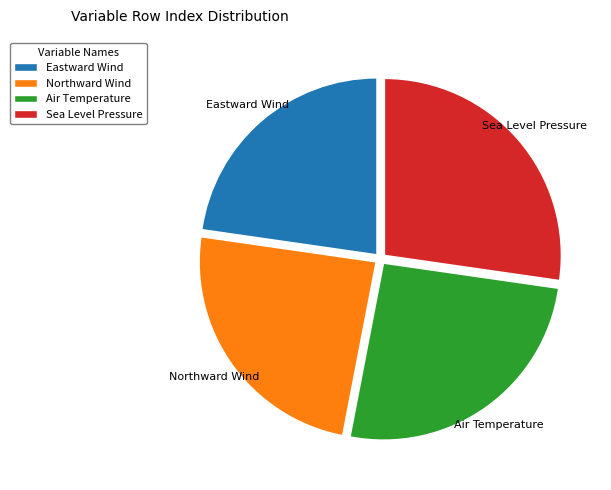

How many slices are in this pie chart?

4